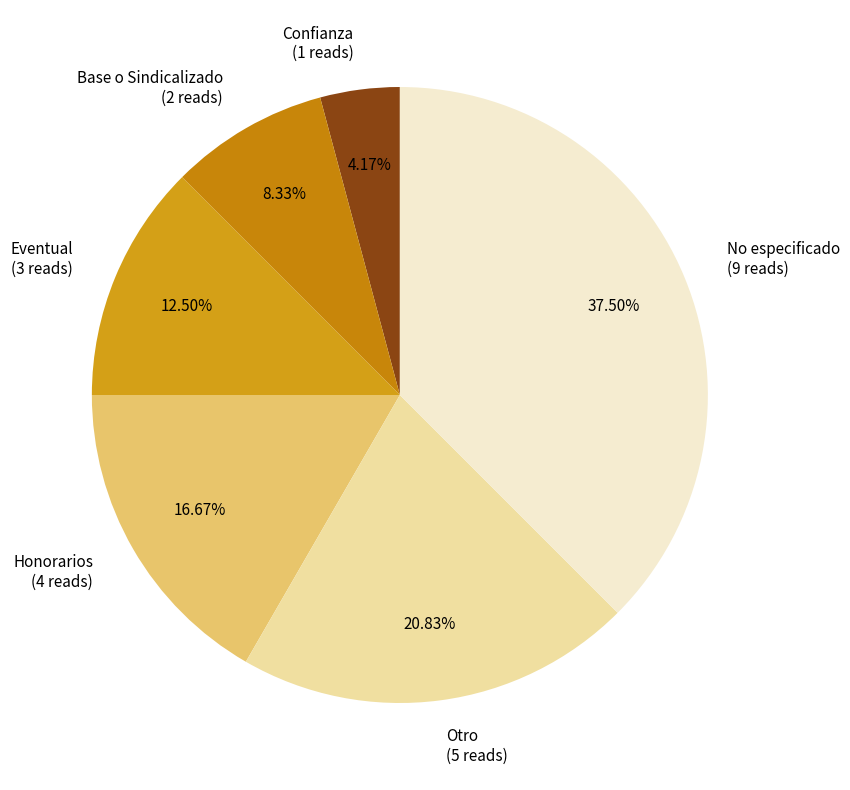

Is No especificado the majority of the pie?

No